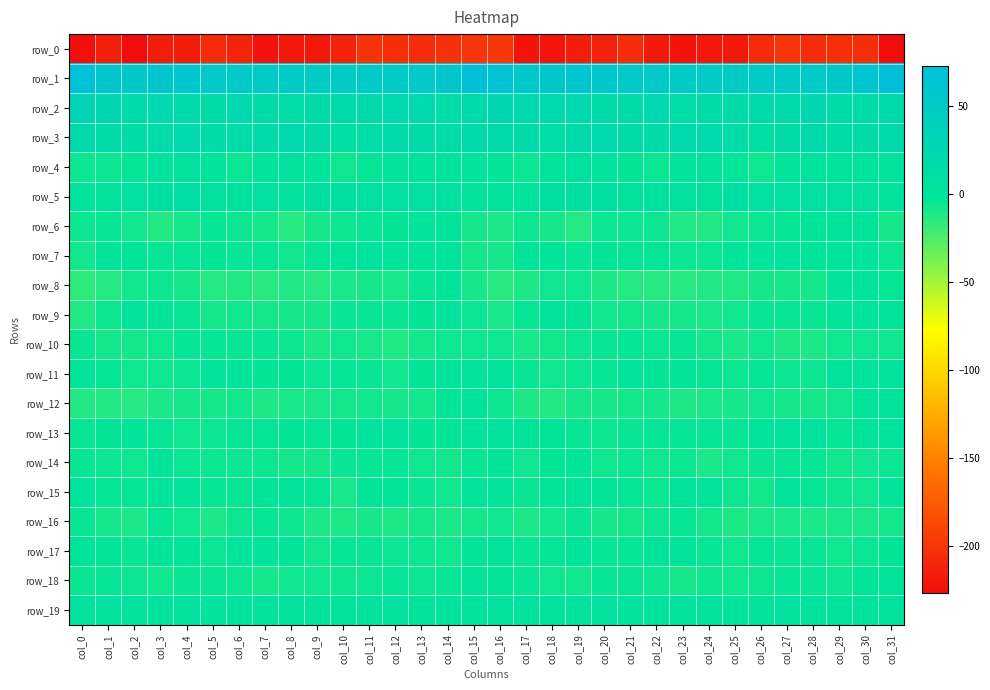

Rank the series by their maximum value, from lowest to highest.

row_0, row_10, row_16, row_14, row_18, row_6, row_17, row_8, row_12, row_9, row_15, row_7, row_11, row_13, row_19, row_4, row_5, row_3, row_2, row_1